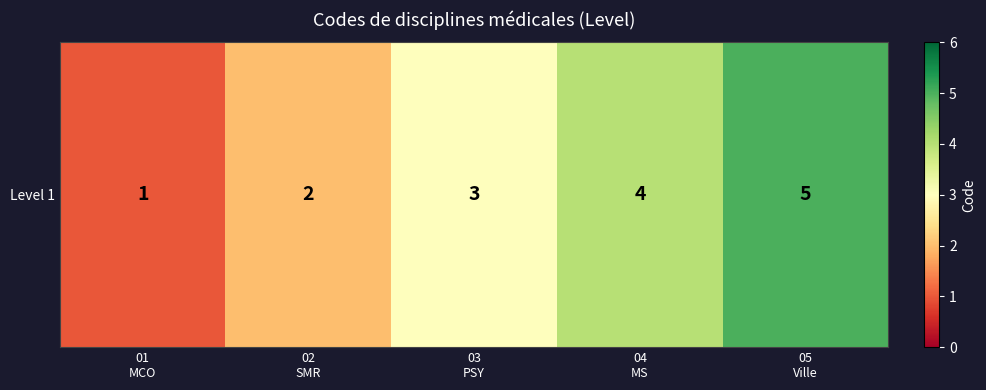

Which category has the highest value across all series?

05
Ville